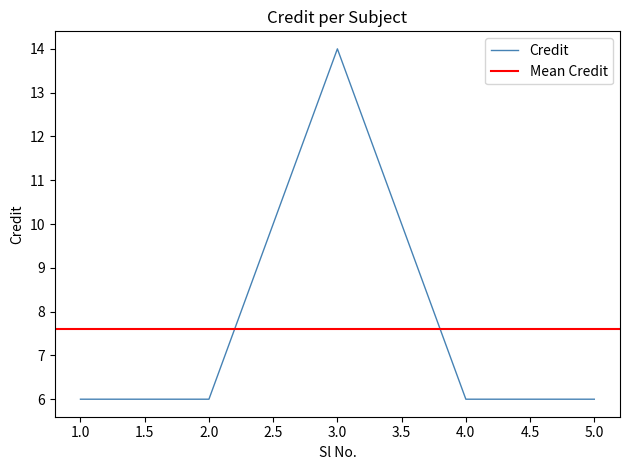

Approximately how many times larger is the value at 3 compared to 2?

2.3